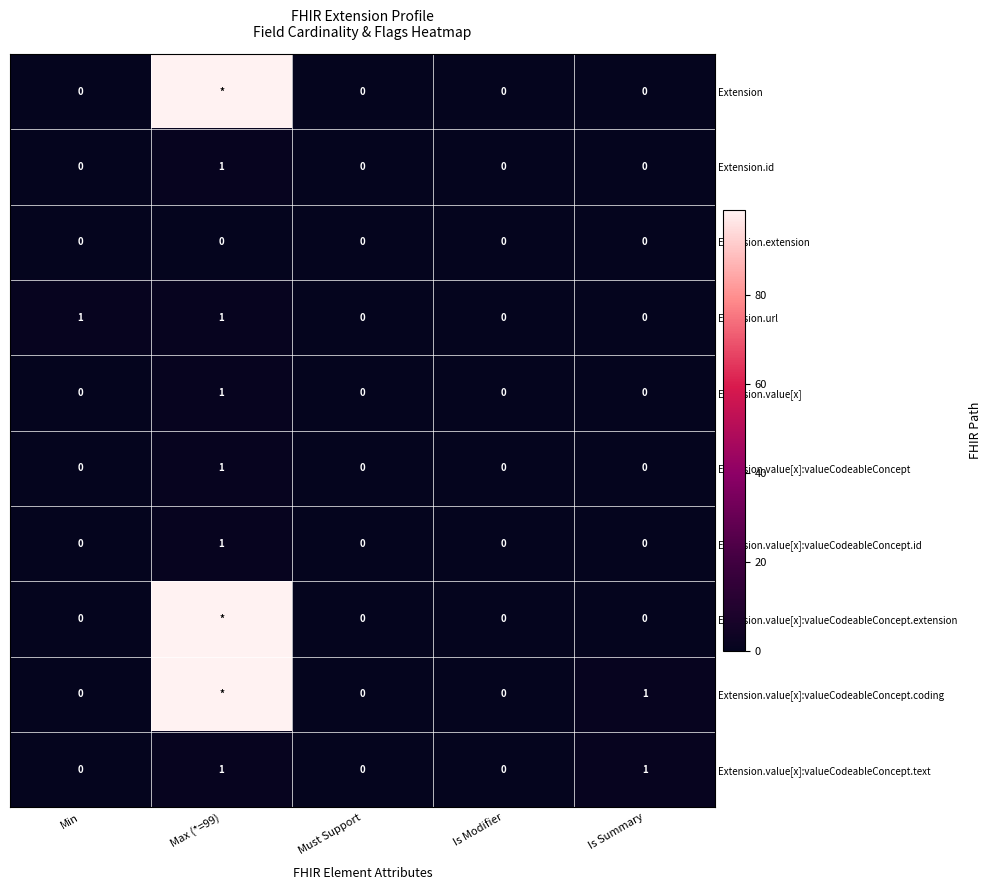

Count the Extension.url values in the range 0 to 1.

5